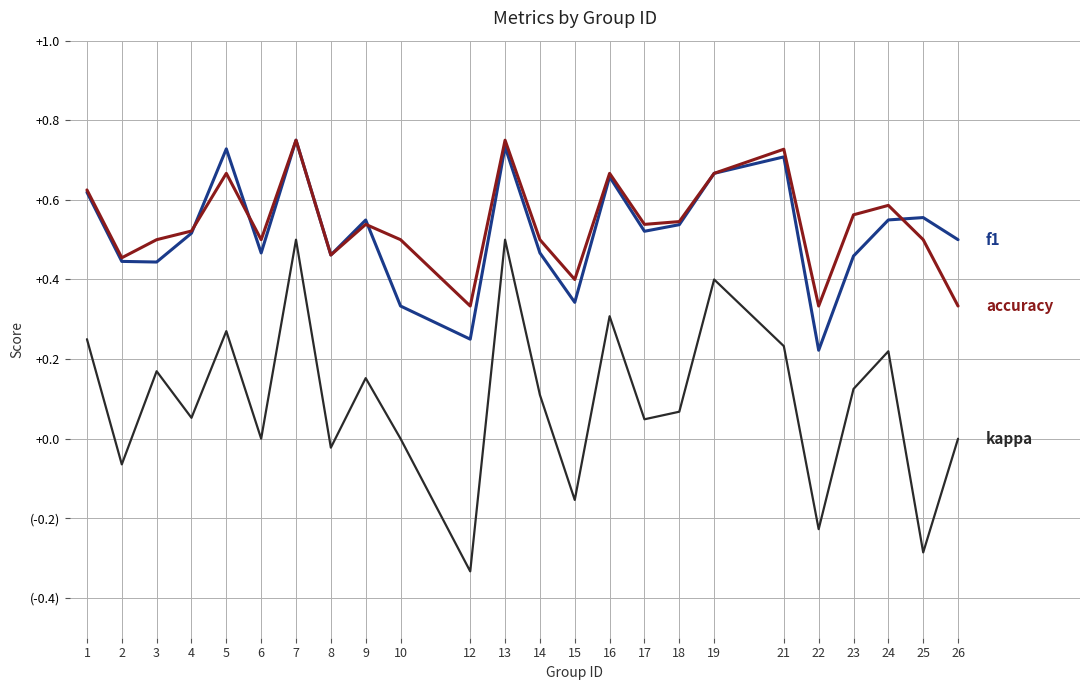

Reading left to right, list all the values displayed in this chart.

f1: 1=0.6	2=0.4	3=0.4	4=0.5	5=0.7	6=0.5	7=0.8	8=0.5	9=0.5	10=0.3	12=0.2	13=0.7	14=0.5	15=0.3	16=0.7	17=0.5	18=0.5	19=0.7	21=0.7	22=0.2	23=0.5	24=0.5	25=0.6	26=0.5
accuracy: 1=0.6	2=0.5	3=0.5	4=0.5	5=0.7	6=0.5	7=0.8	8=0.5	9=0.5	10=0.5	12=0.3	13=0.8	14=0.5	15=0.4	16=0.7	17=0.5	18=0.5	19=0.7	21=0.7	22=0.3	23=0.6	24=0.6	25=0.5	26=0.3
kappa: 1=0.2	2=-0.1	3=0.2	4=0.1	5=0.3	6=0.0	7=0.5	8=-0.0	9=0.2	10=0.0	12=-0.3	13=0.5	14=0.1	15=-0.2	16=0.3	17=0.0	18=0.1	19=0.4	21=0.2	22=-0.2	23=0.1	24=0.2	25=-0.3	26=0.0